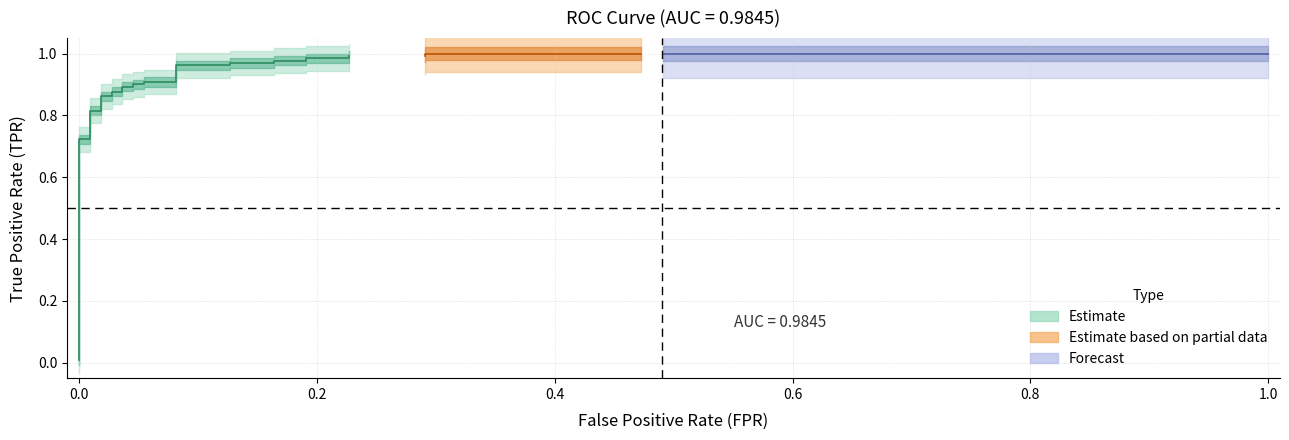

Between 25 and 4, which is larger?

25